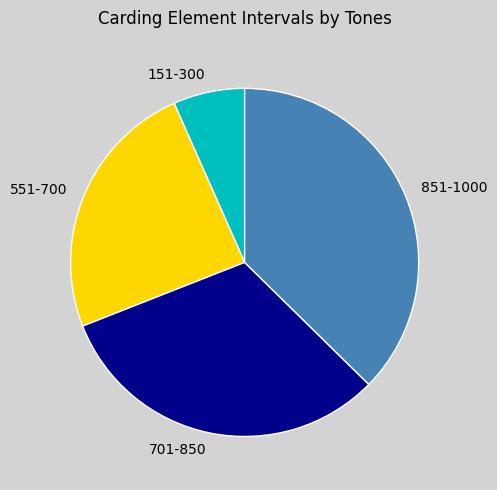

Does 151-300 account for over 50% of the chart?

No